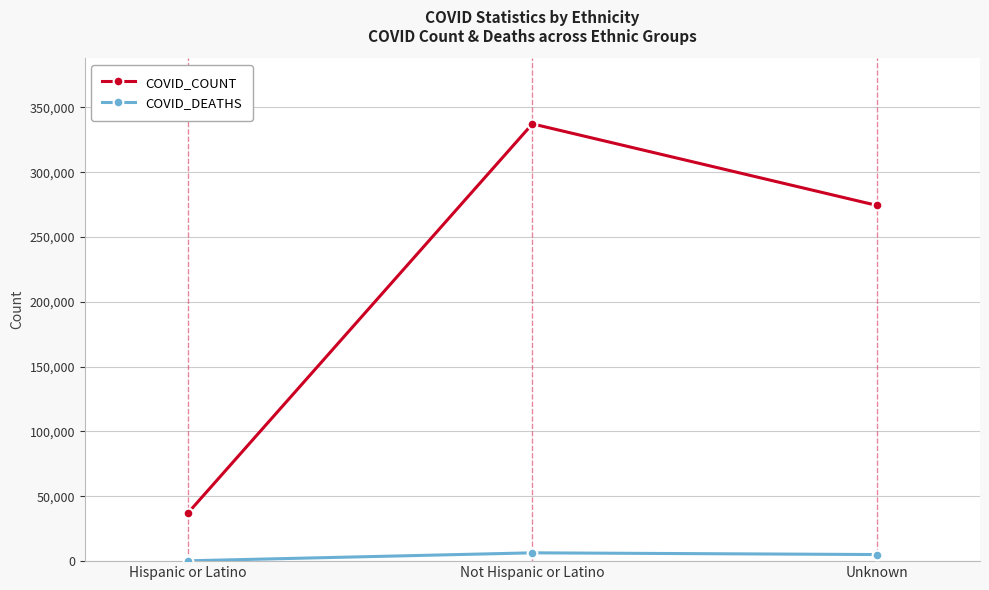

Rank the series by their average value, from lowest to highest.

COVID_DEATHS, COVID_COUNT